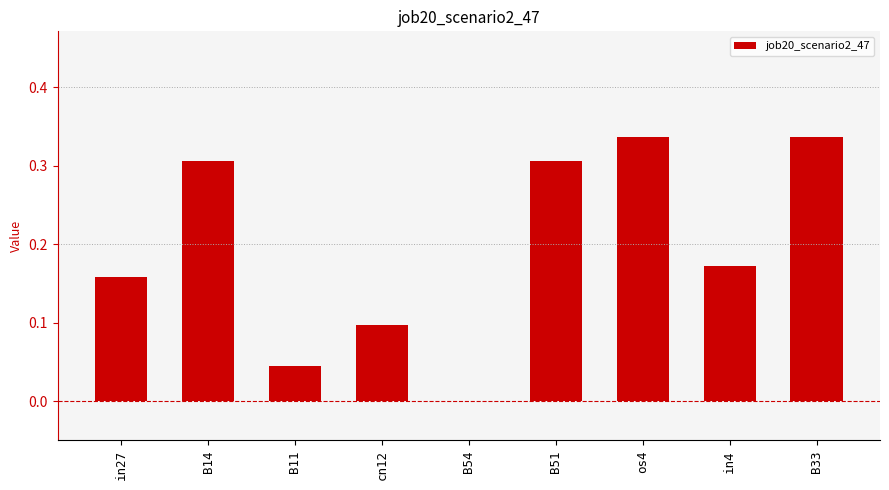

What is the sum of all values?

1.8